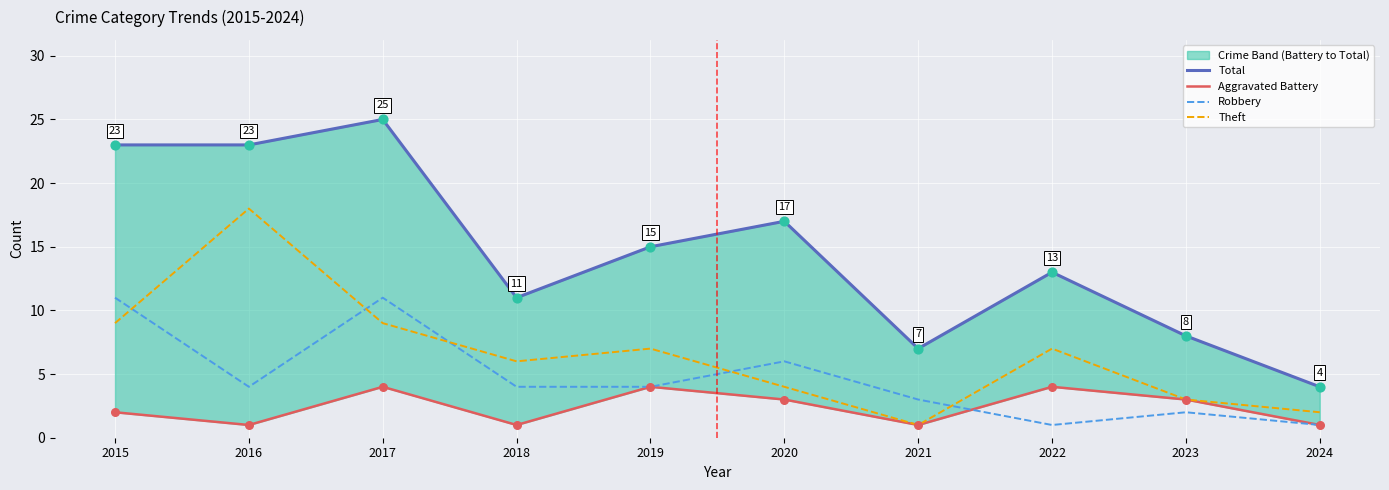

Which series contains the highest Y value?

Total